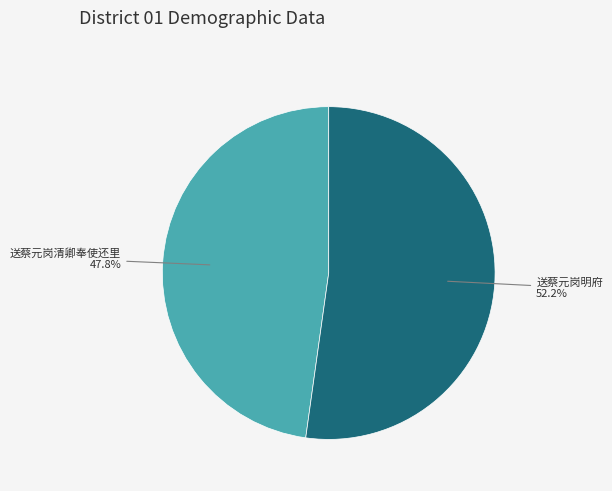

Is there any slice that represents more than half of the pie?

Yes